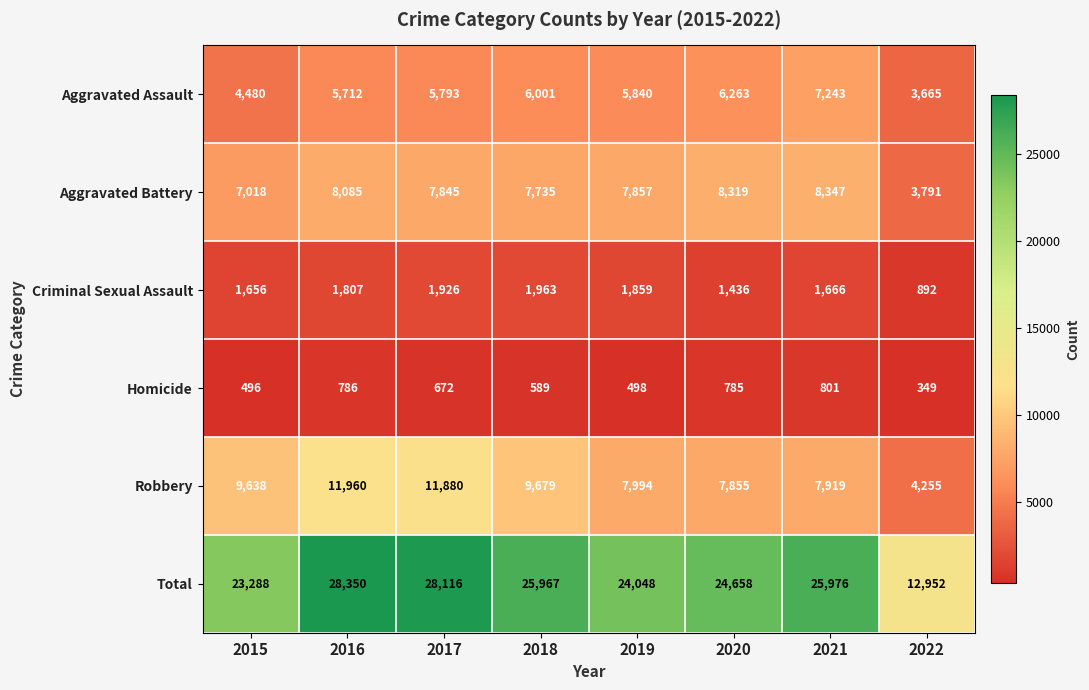

How many data points does each series have?

8